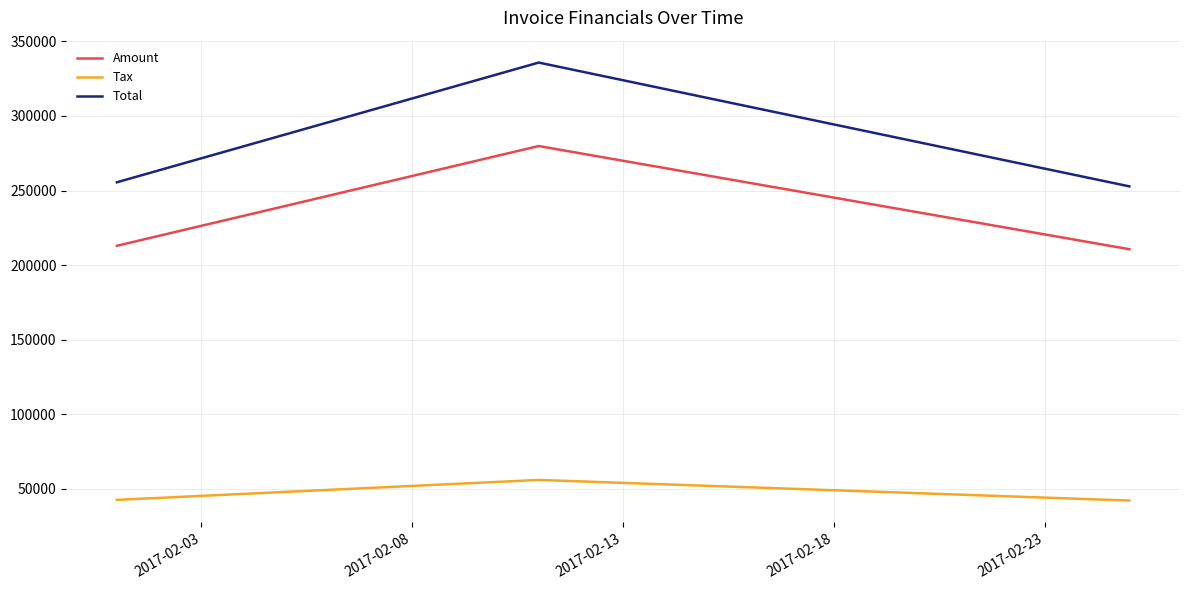

Which series has the largest total across all categories?

Total